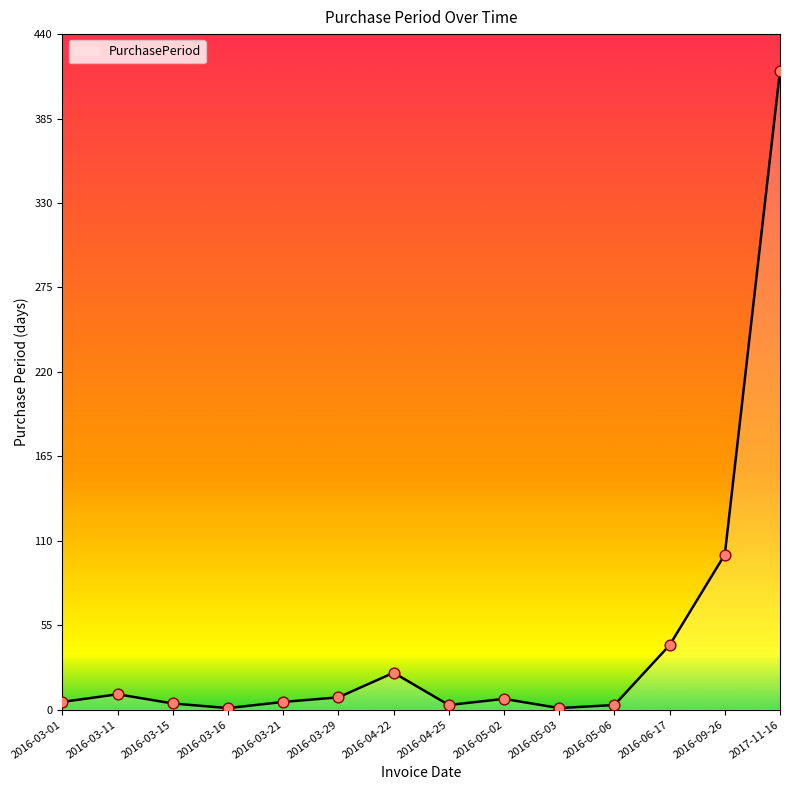

What is the ratio of the value at 2016-03-01 to the value at 2016-03-21?

1.0